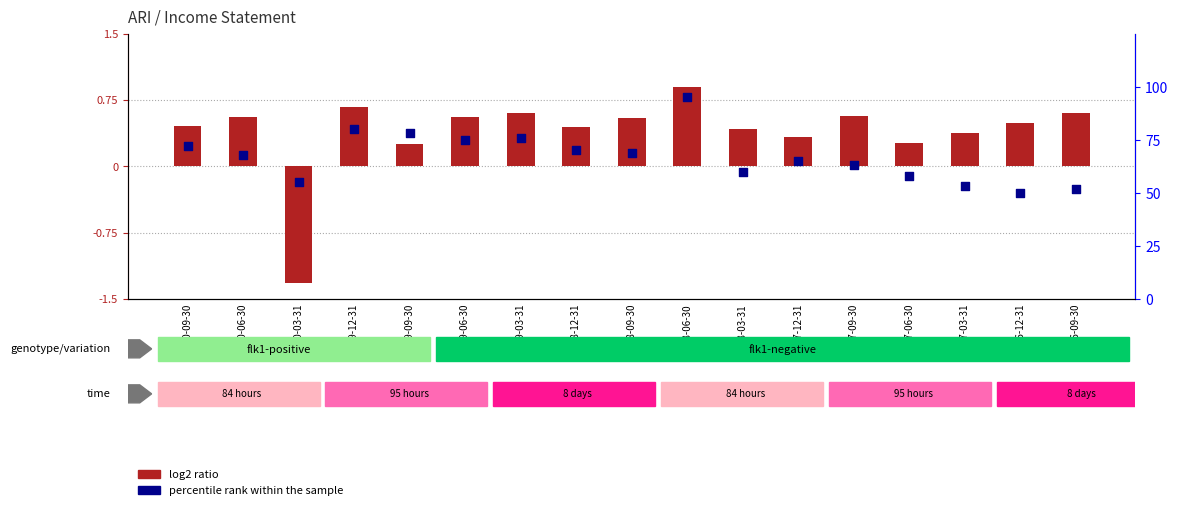

Approximately how many times larger is the value at 2017-09-30 compared to 2018-06-30?

0.7